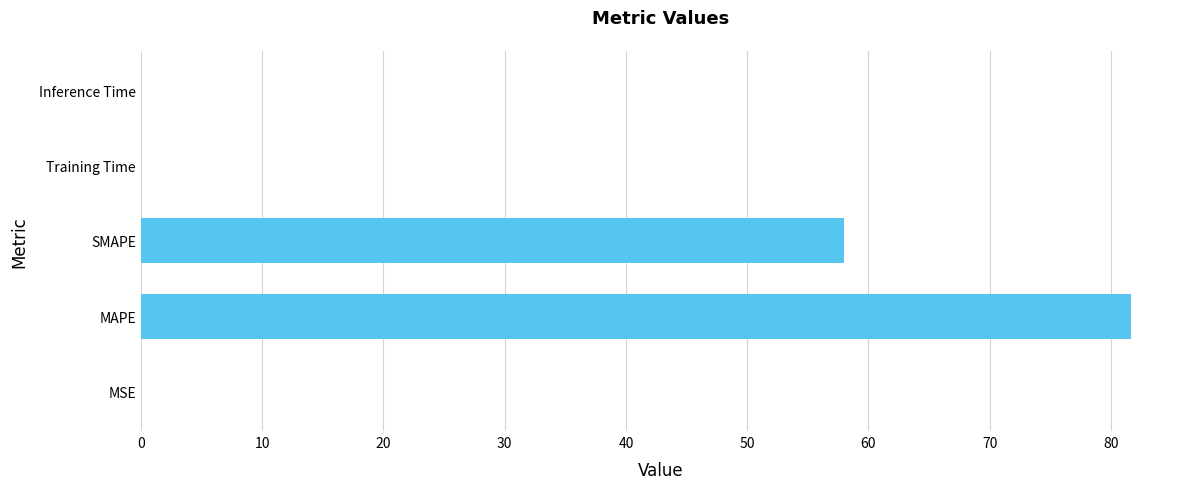

True or false: the data shows 58.0 at SMAPE.

True